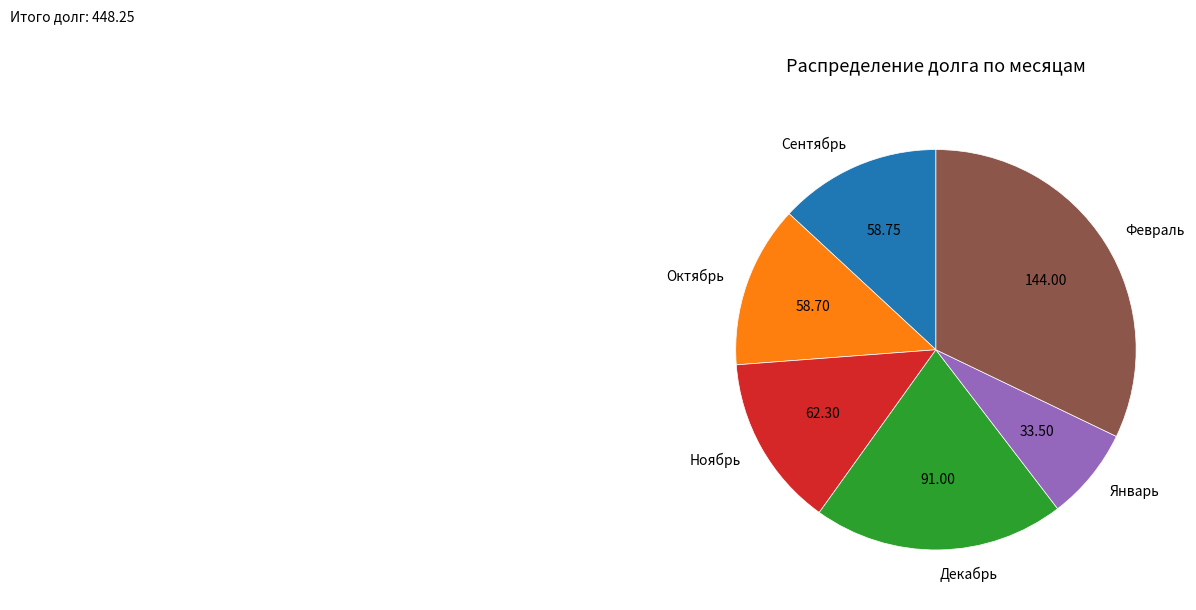

How many segments does this pie chart have?

6